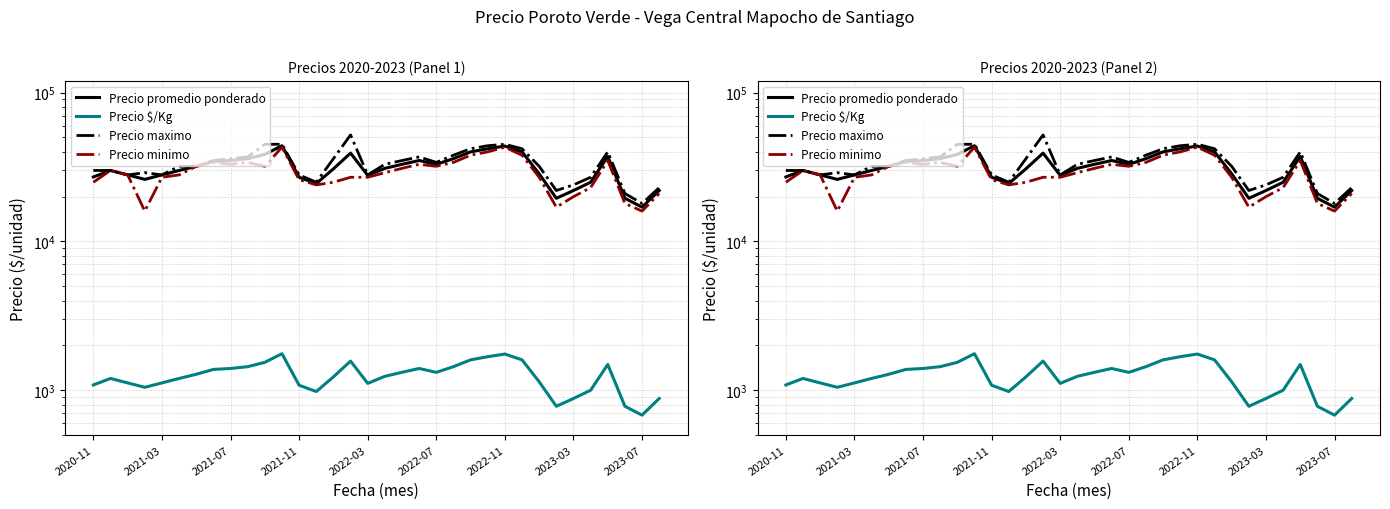

Is the value of Precio maximo at 22 greater than the value of Precio $/Kg at 25?

Yes